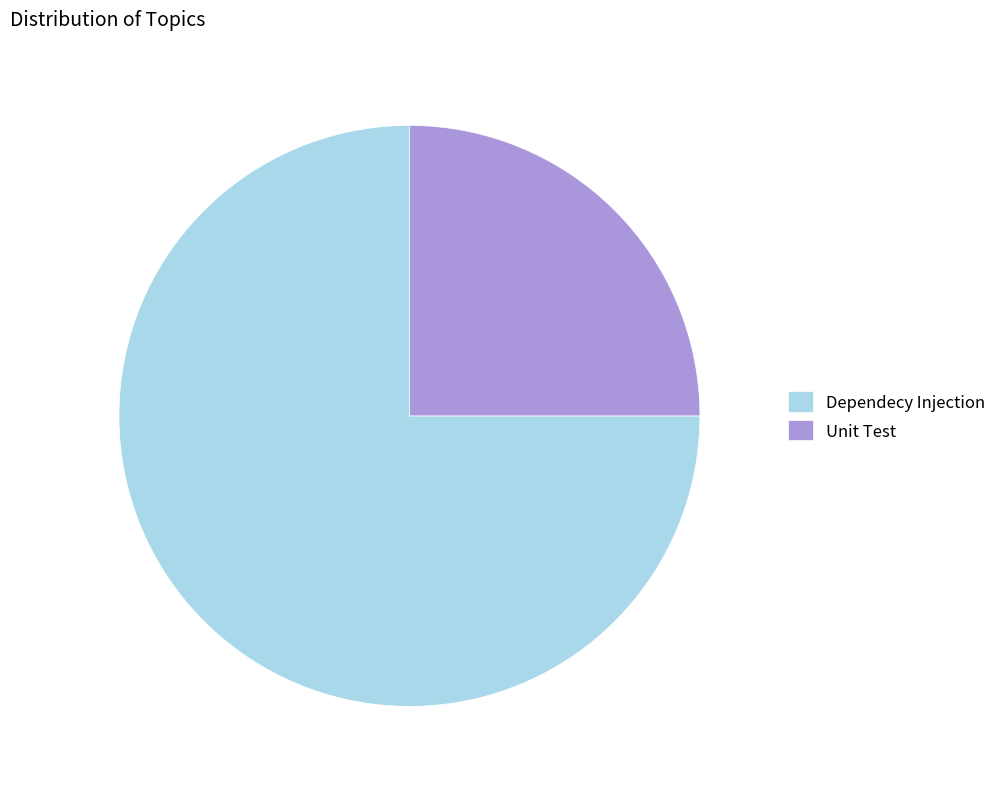

Which has a higher value, Unit Test or Dependecy Injection?

Dependecy Injection